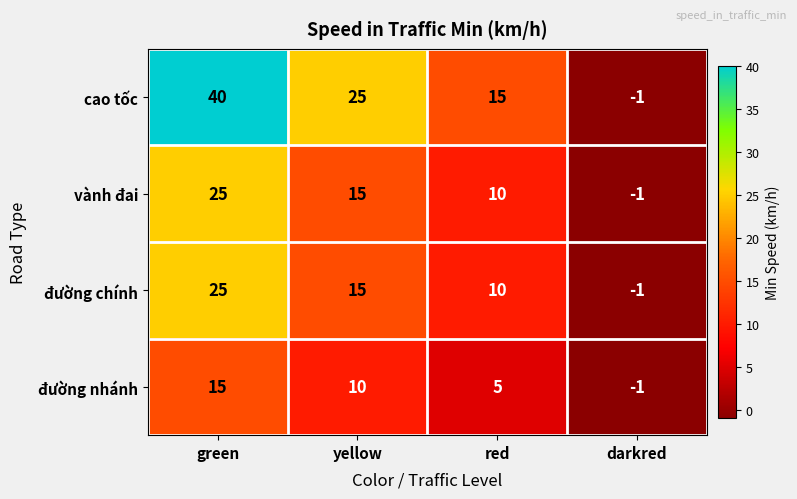

What is the greatest value displayed?

40